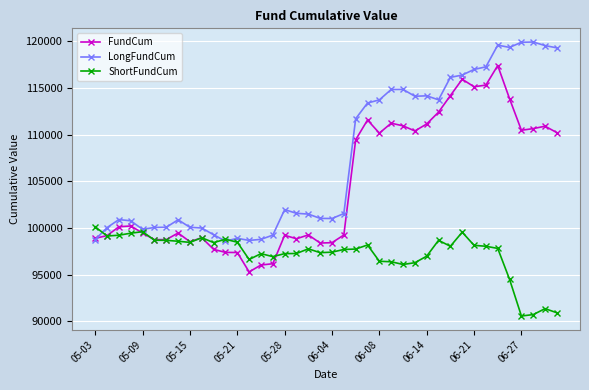

What is the highest value of the ShortFundCum series?

100127